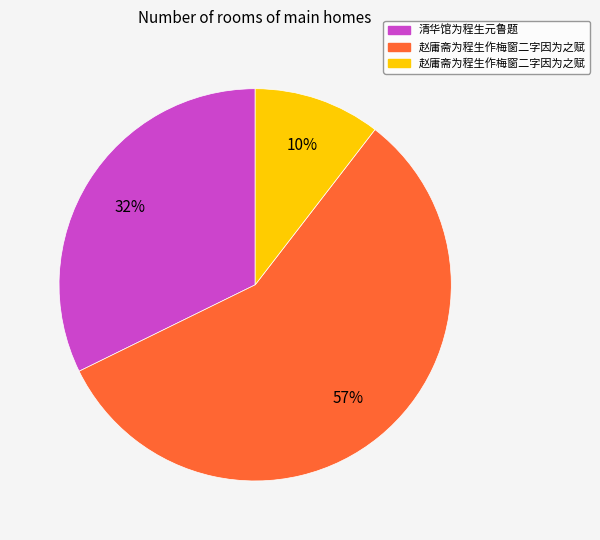

To the nearest percent, what is the difference between the largest and smallest slice percentages?

47%